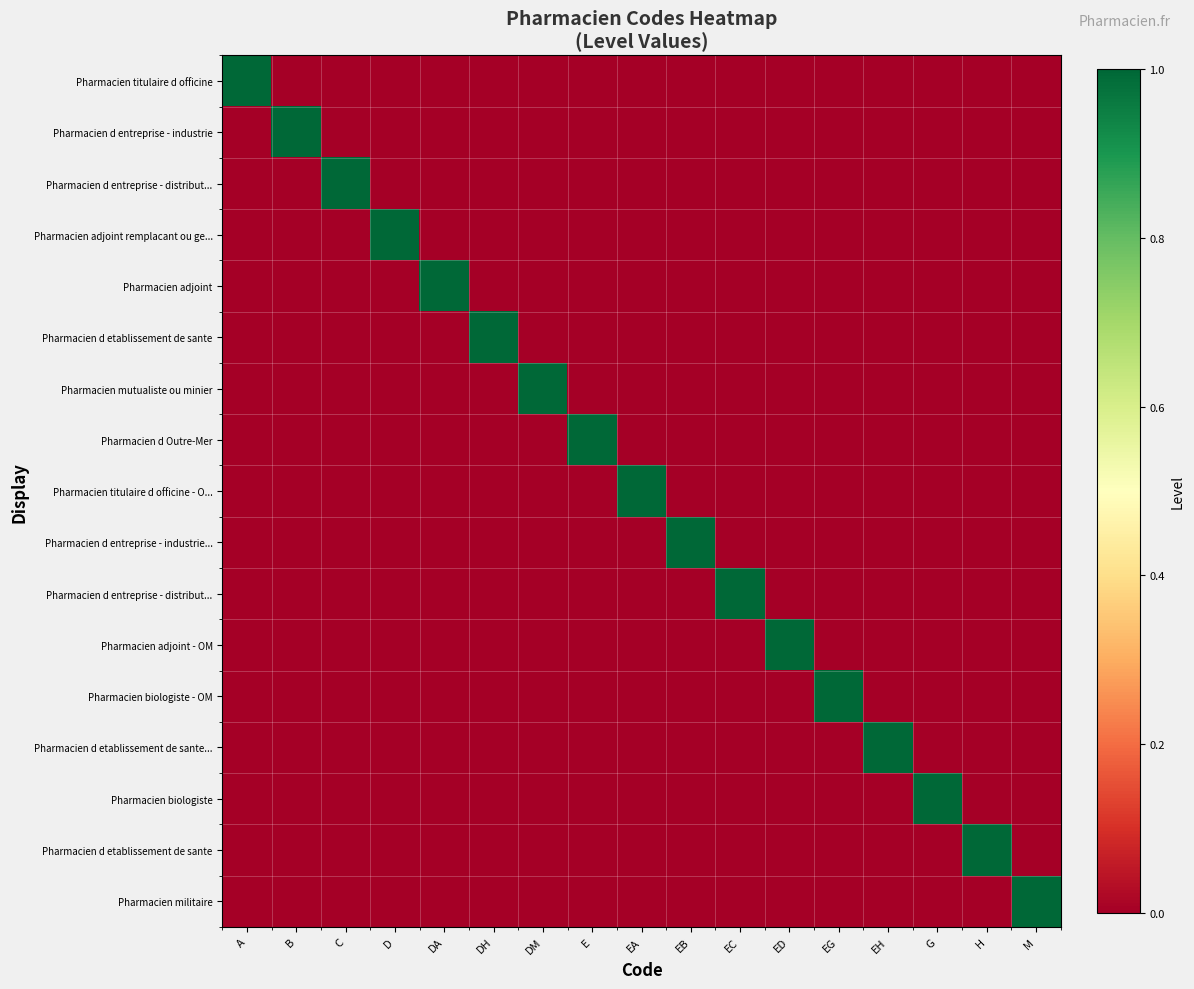

What is the greatest value displayed?

1